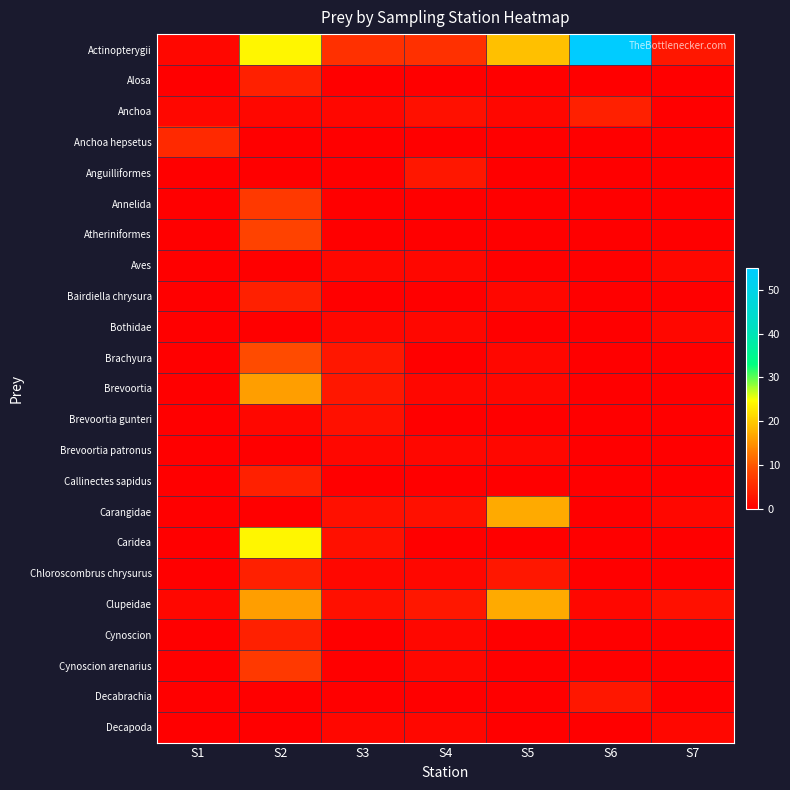

Which category has the highest value across all series?

S6